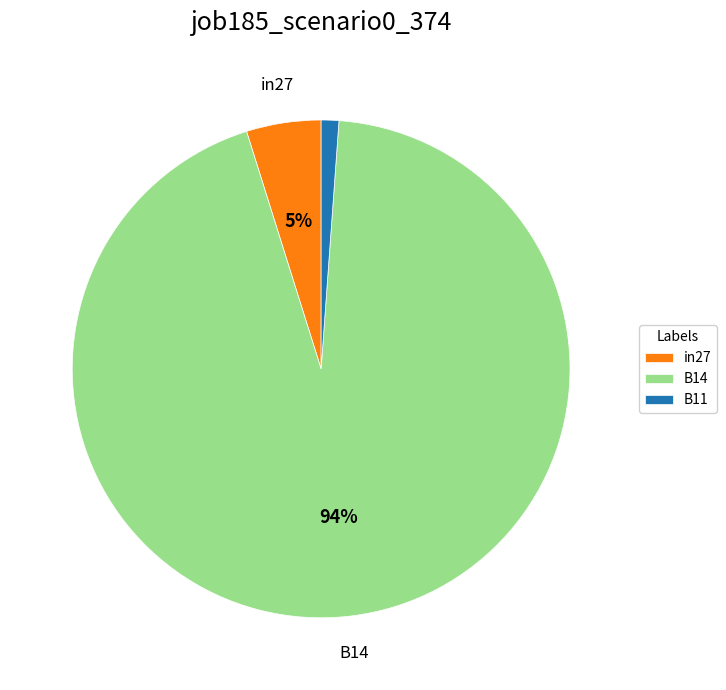

To the nearest percent, what is the average slice percentage?

33%